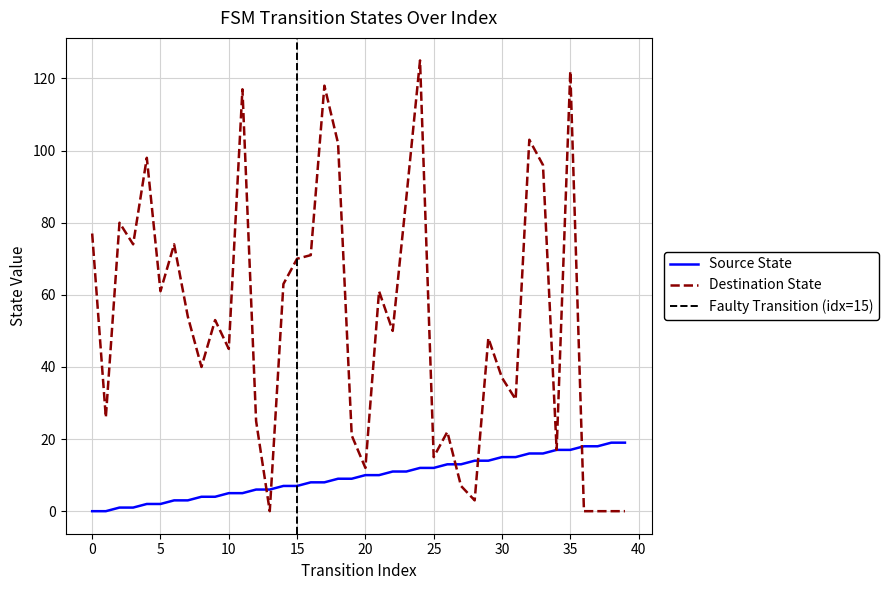

What is the average value of the source_state series?

10